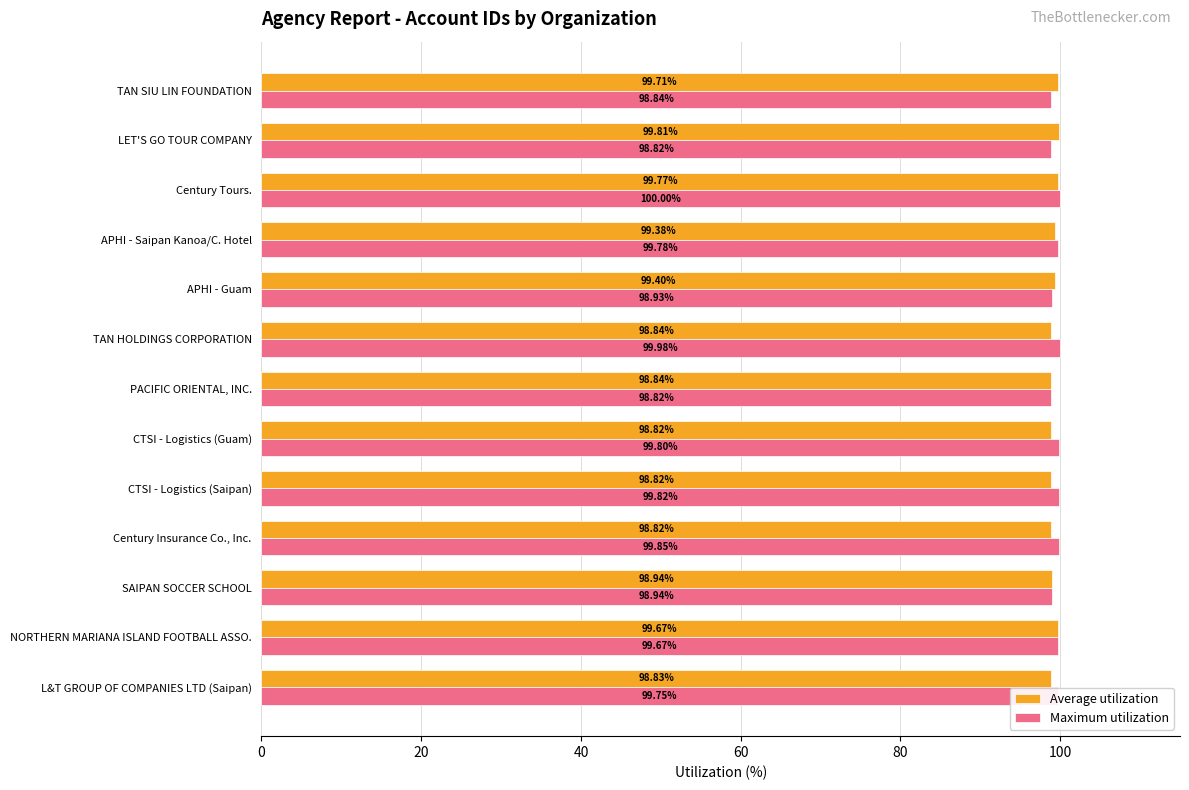

Which category has the highest value in the Average utilization series?

LET'S GO TOUR COMPANY